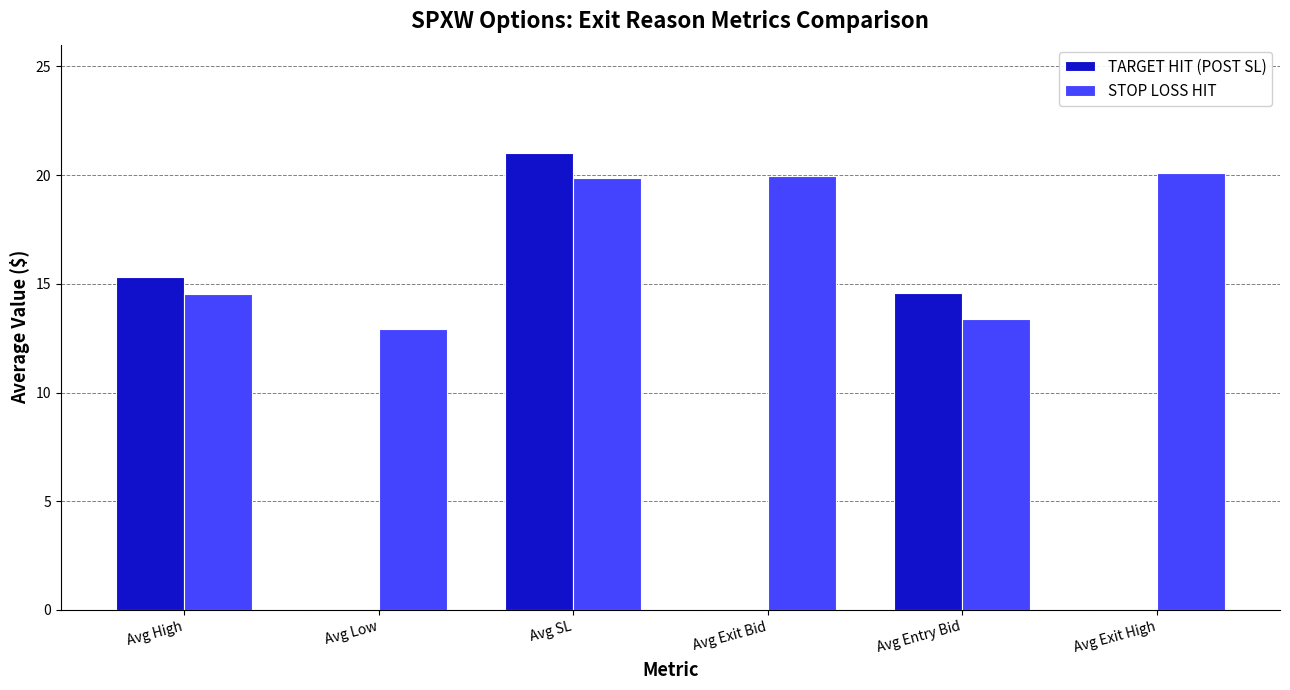

What are all the series names shown in the legend?

TARGET HIT (POST SL), STOP LOSS HIT